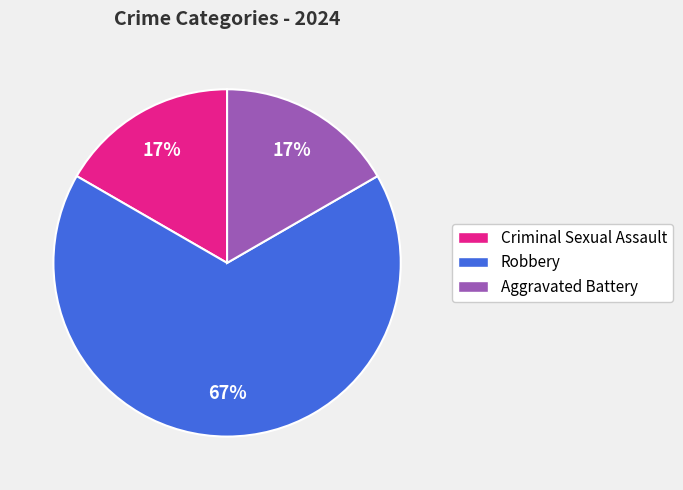

How many segments does this pie chart have?

3